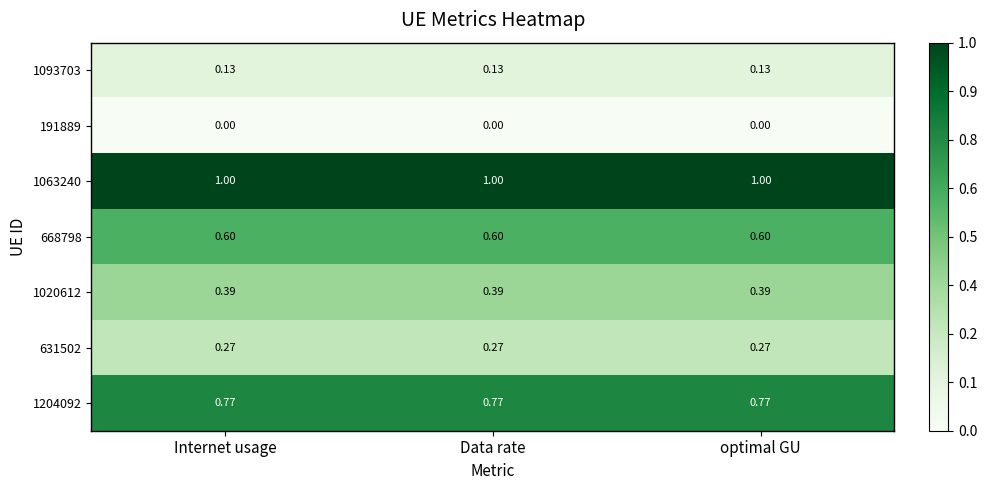

Is the value of 1093703 at Data rate greater than the value of 668798 at optimal GU?

No